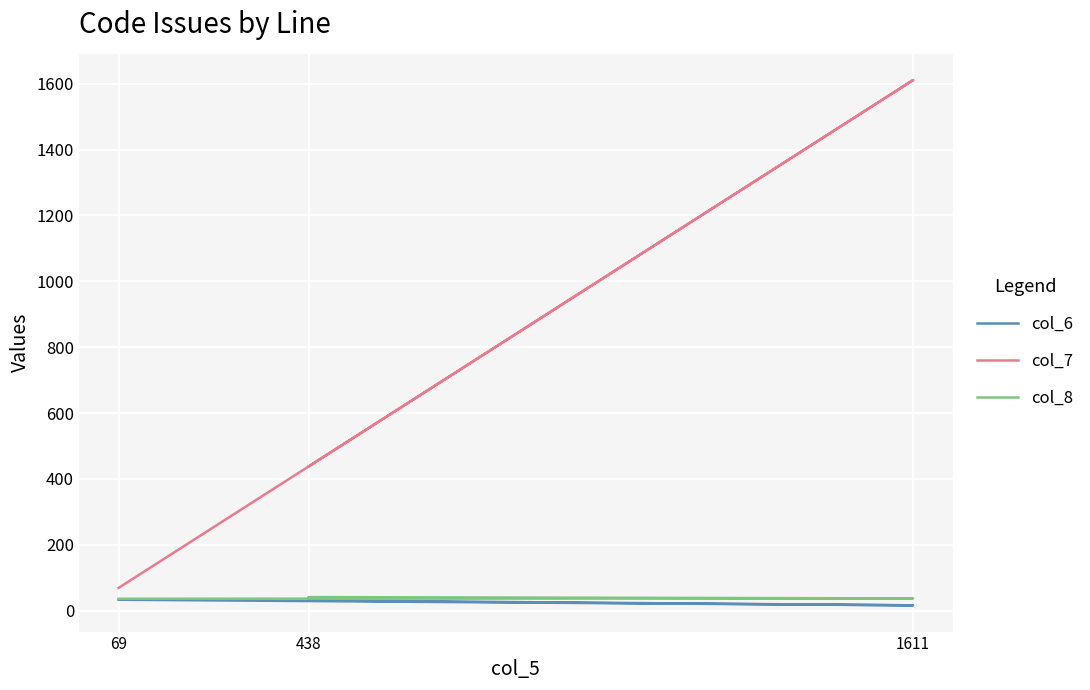

Is this an area chart (filled region under the line)?

No